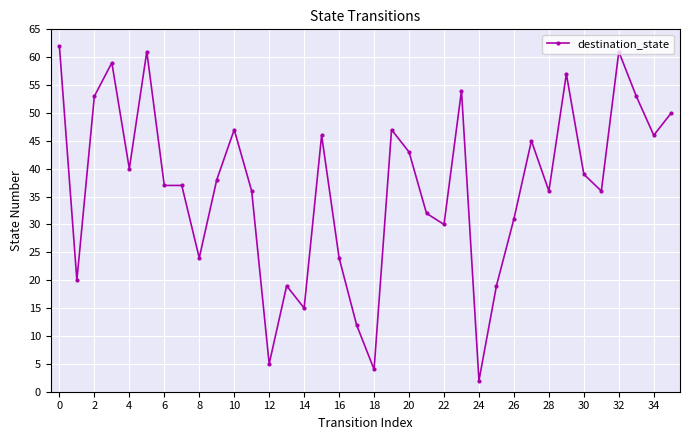

True or false: there are more than 0 points higher than both neighbors.

True